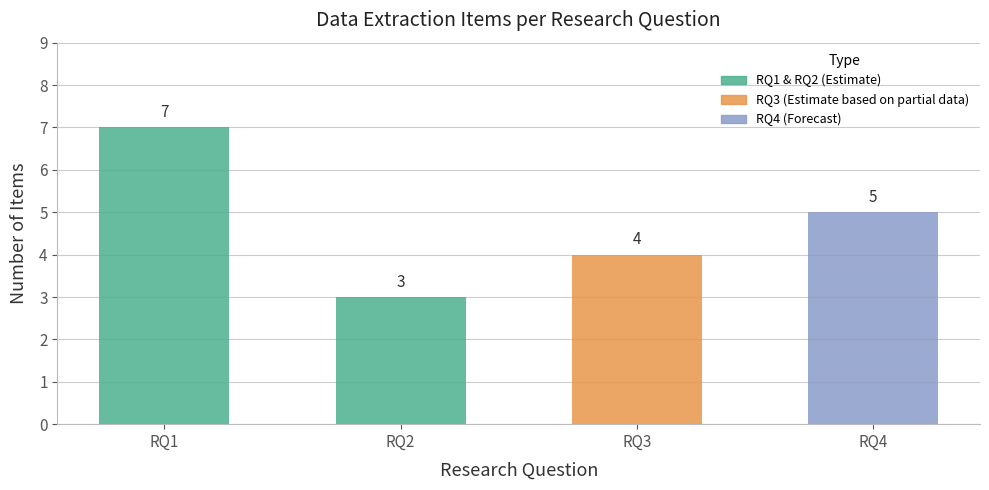

Reading left to right, list all the values displayed in this chart.

RQ1=7	RQ2=3	RQ3=4	RQ4=5